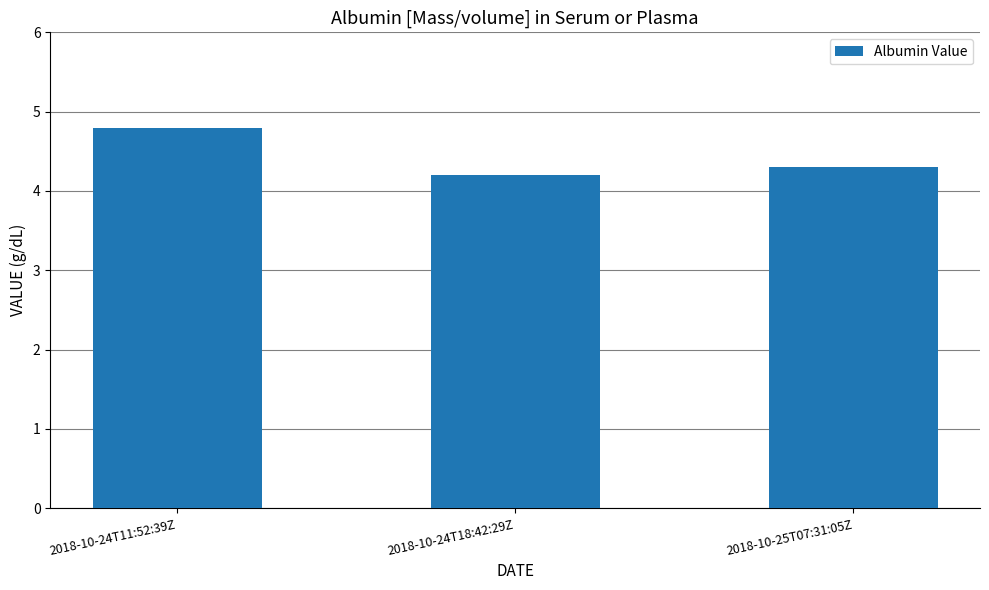

Rank the categories by value from lowest to highest.

2018-10-24T18:42:29Z, 2018-10-25T07:31:05Z, 2018-10-24T11:52:39Z